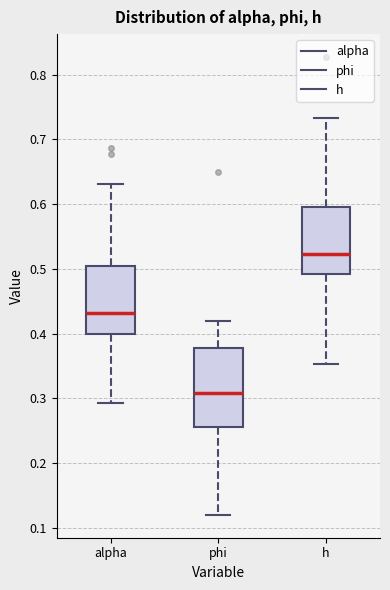

Reading left to right, read every box against the y-axis: the position of its median line, the range the box covers, and the ends of its whiskers. The values are not printed on the chart, so give them approximately, as read against the axis.

alpha: median 0.43, box 0.40 to 0.50, whiskers 0.29 to 0.63
phi: median 0.31, box 0.26 to 0.38, whiskers 0.12 to 0.42
h: median 0.52, box 0.49 to 0.60, whiskers 0.35 to 0.73